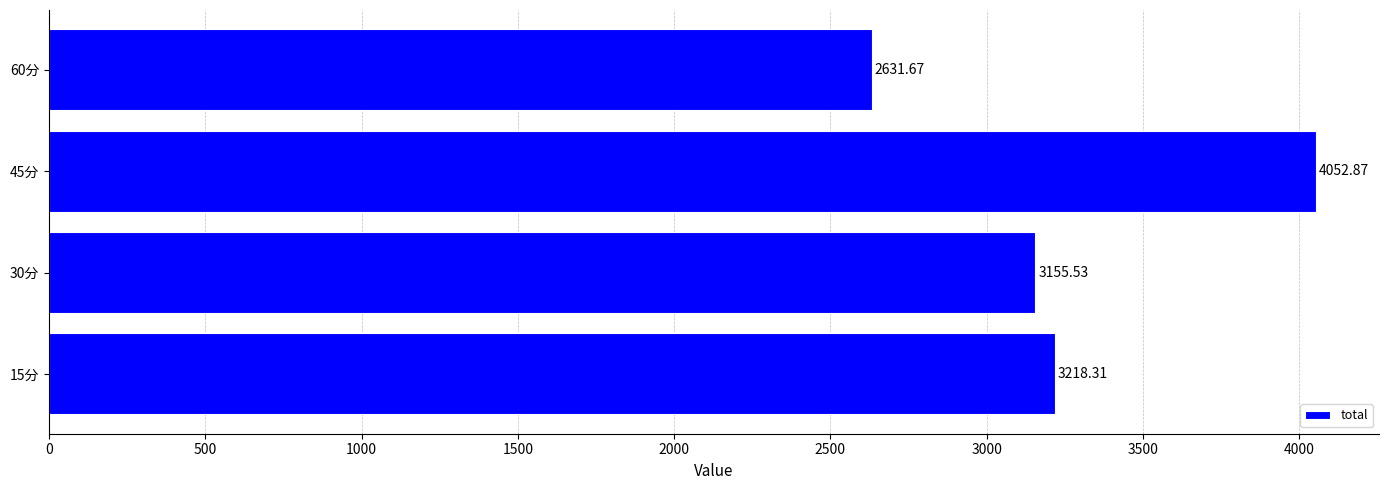

What is the difference between the values at 30分 and 60分?

523.9